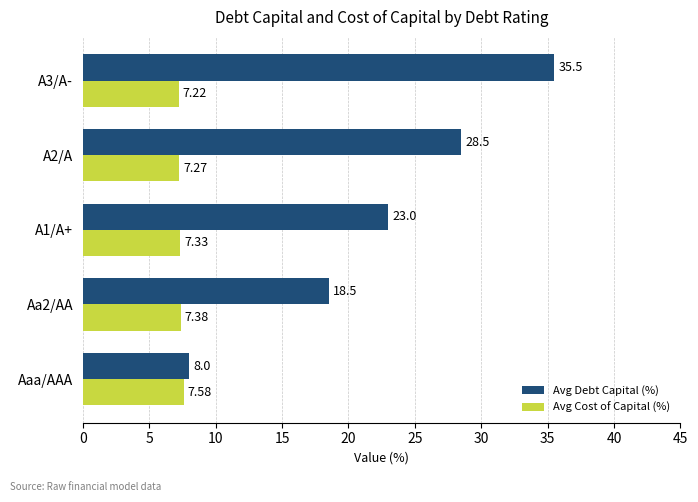

What is the difference between the Avg Debt Capital (%) values at Aaa/AAA and A3/A-?

27.5